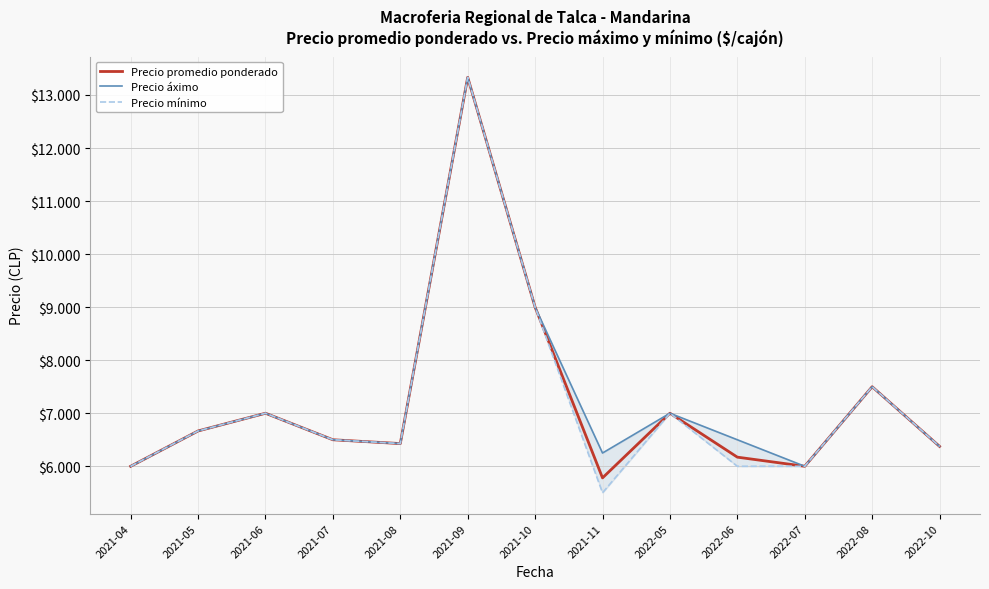

Reading right to left, extract all data points from this chart.

Precio promedio ponderado: 6375	7500	6000	6172	7000	5781	9000	13333	6428	6500	7000	6666	6000
Precio áximo: 6375	7500	6000	6500	7000	6250	9000	13333	6428	6500	7000	6666	6000
Precio mínimo: 6375	7500	6000	6000	7000	5500	9000	13333	6428	6500	7000	6666	6000